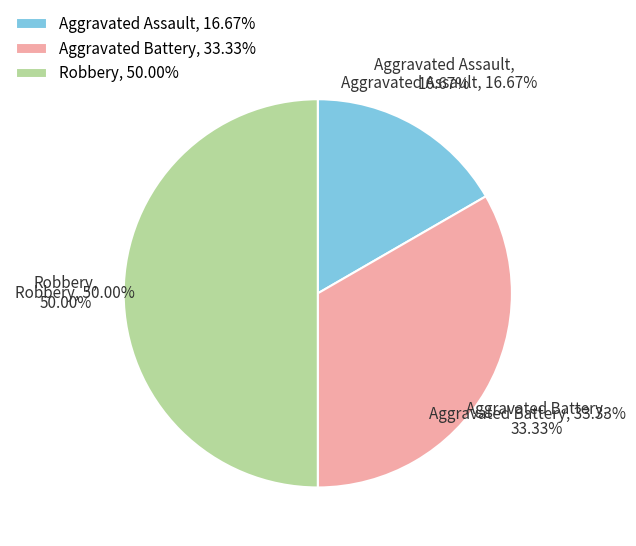

Which has a higher value, Aggravated Assault or Aggravated Battery?

Aggravated Battery